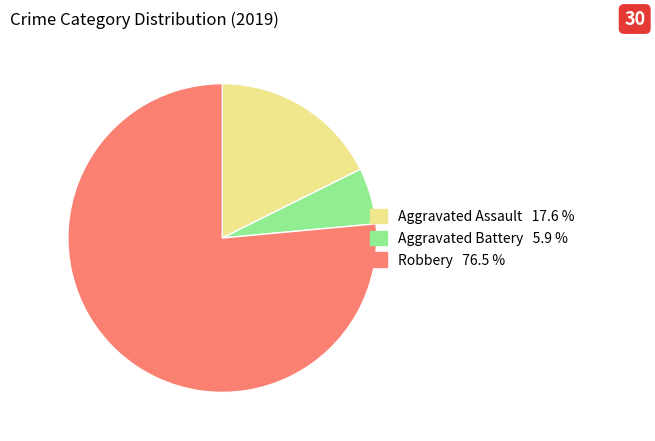

Do Robbery and Aggravated Assault together represent more than half of the pie?

Yes